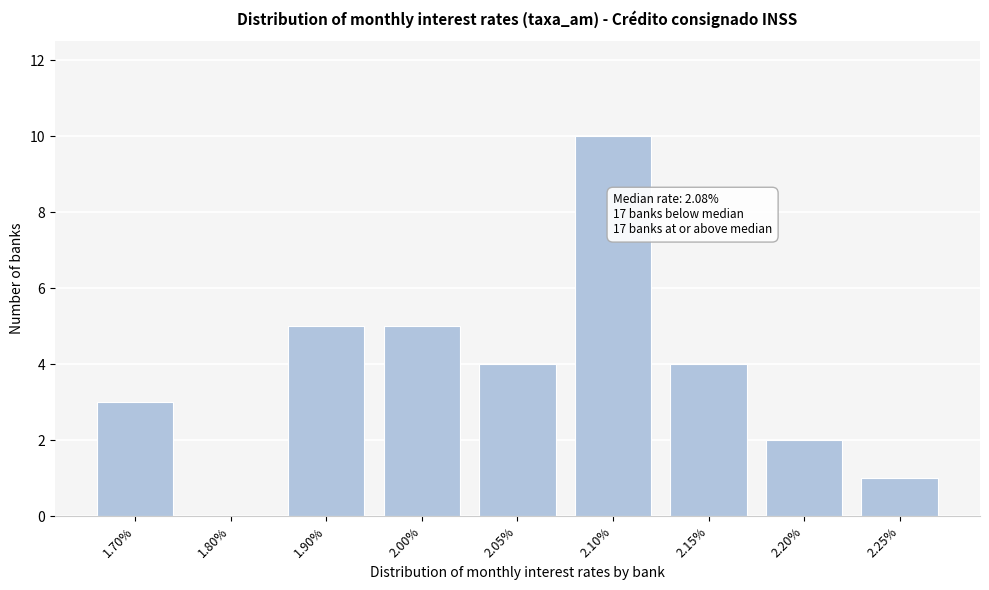

Reading left to right, list all the values displayed in this chart.

1.70%=3	1.80%=0	1.90%=5	2.00%=5	2.05%=4	2.10%=10	2.15%=4	2.20%=2	2.25%=1